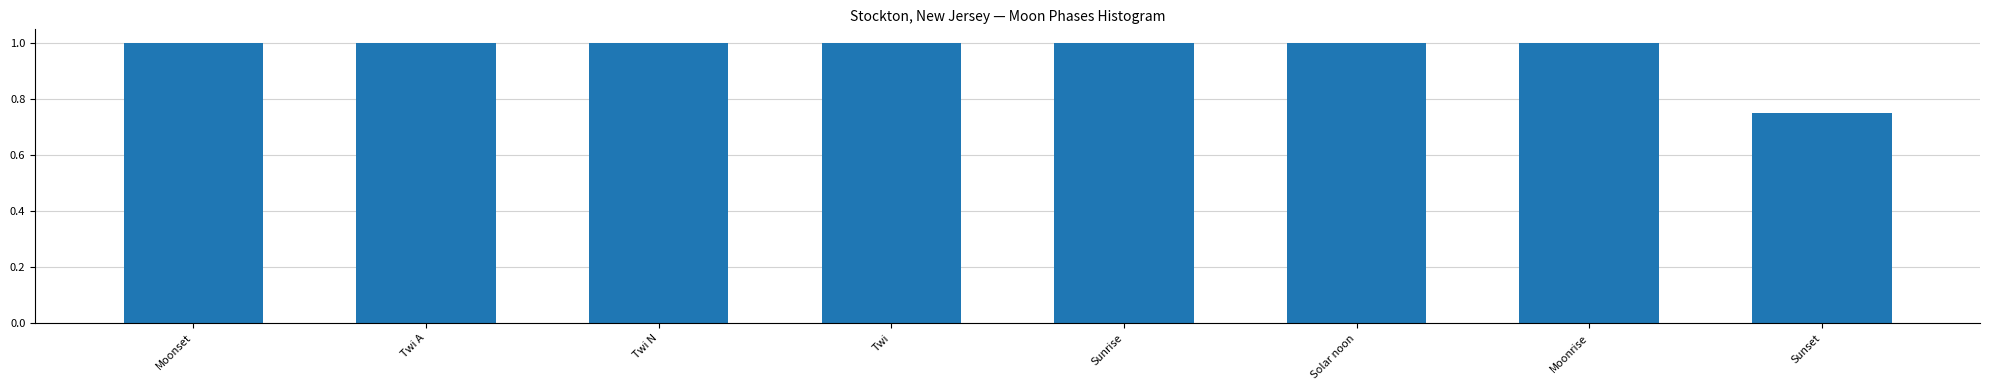

How many bars are there in total?

8